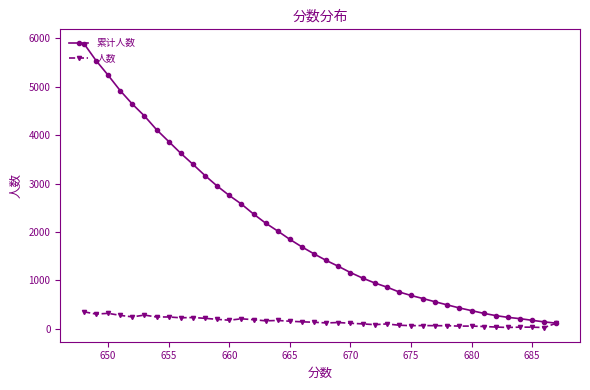

What is the highest value of the 人数 series?

351